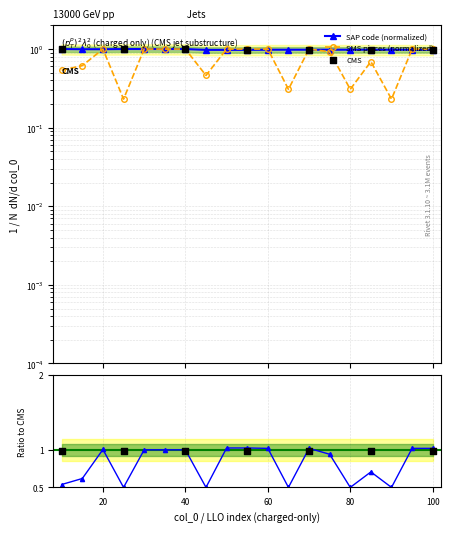

Which series has the largest Y range (max minus min)?

SMS pieces (col_25)